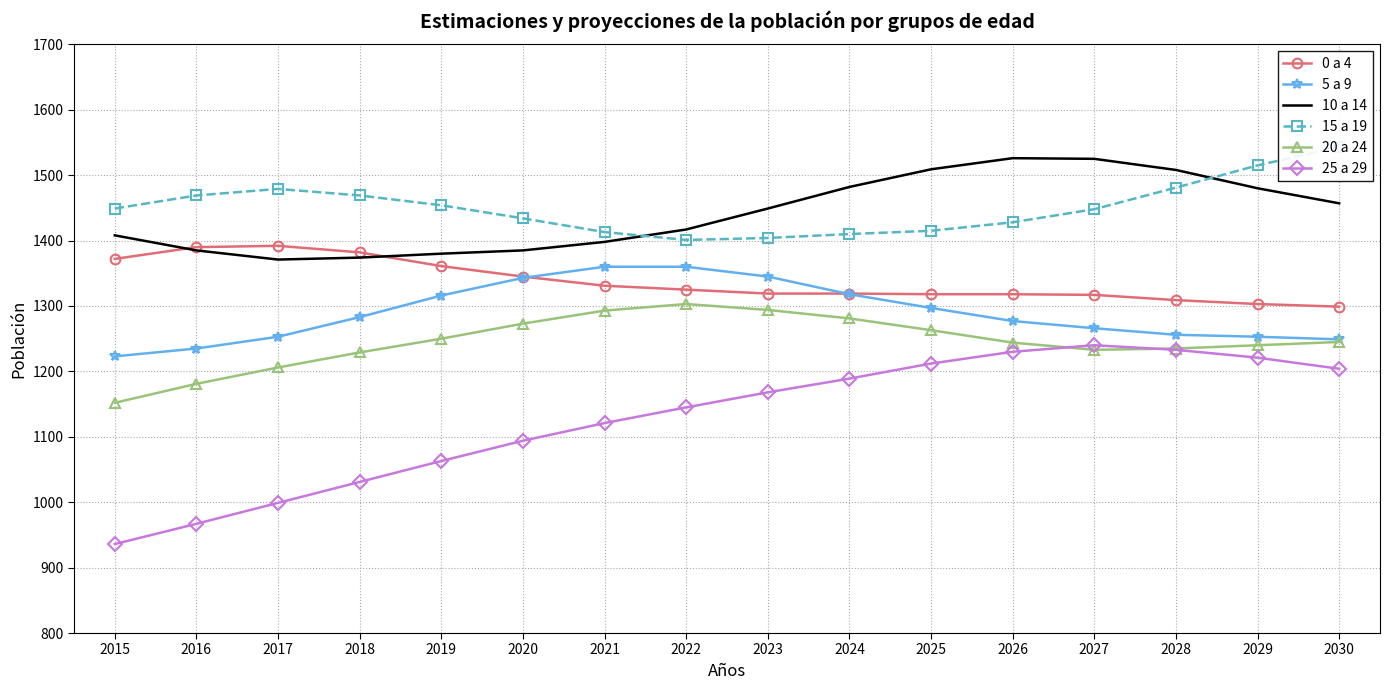

What are all the series names shown in the legend?

0 a 4, 5 a 9, 10 a 14, 15 a 19, 20 a 24, 25 a 29